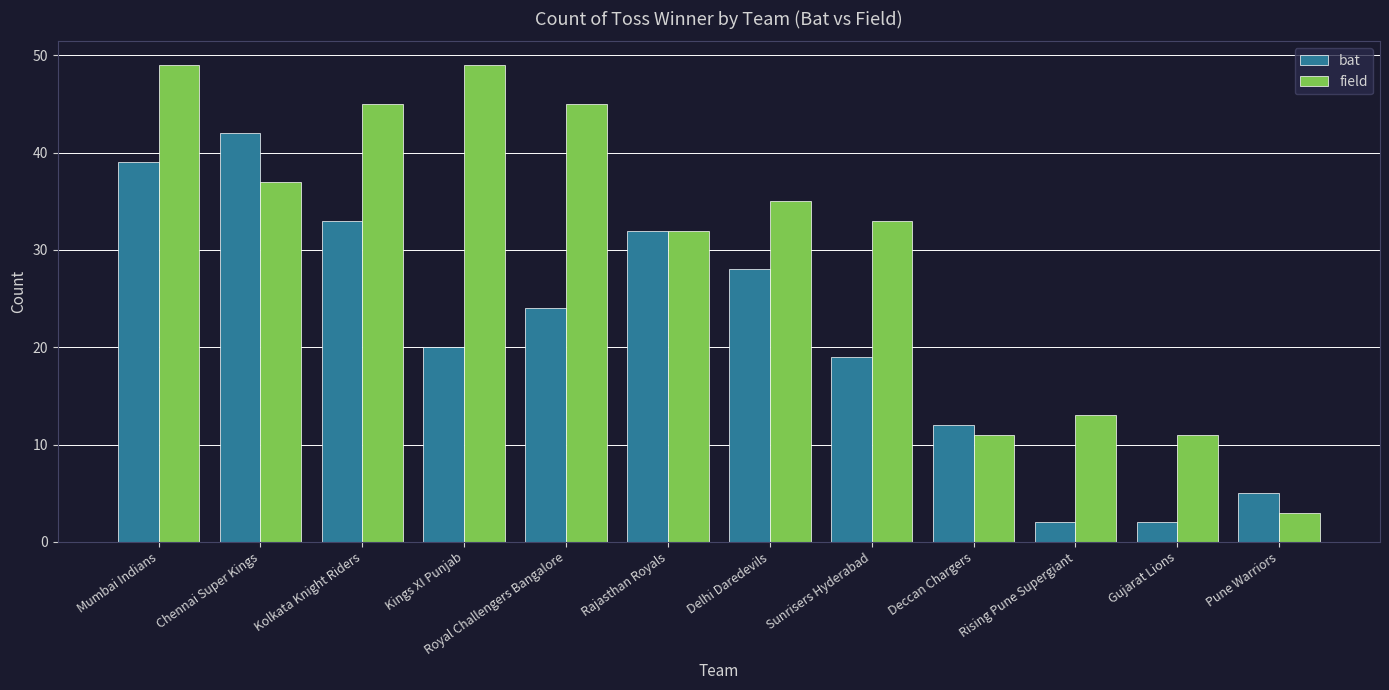

True or false: field has a value of 49 at Kings XI Punjab.

True